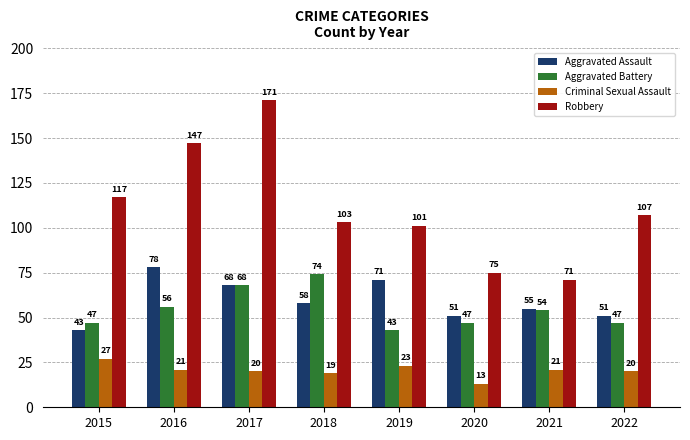

Reading right to left, extract all data points from this chart.

Aggravated Assault: 2022=51	2021=55	2020=51	2019=71	2018=58	2017=68	2016=78	2015=43
Aggravated Battery: 2022=47	2021=54	2020=47	2019=43	2018=74	2017=68	2016=56	2015=47
Criminal Sexual Assault: 2022=20	2021=21	2020=13	2019=23	2018=19	2017=20	2016=21	2015=27
Robbery: 2022=107	2021=71	2020=75	2019=101	2018=103	2017=171	2016=147	2015=117